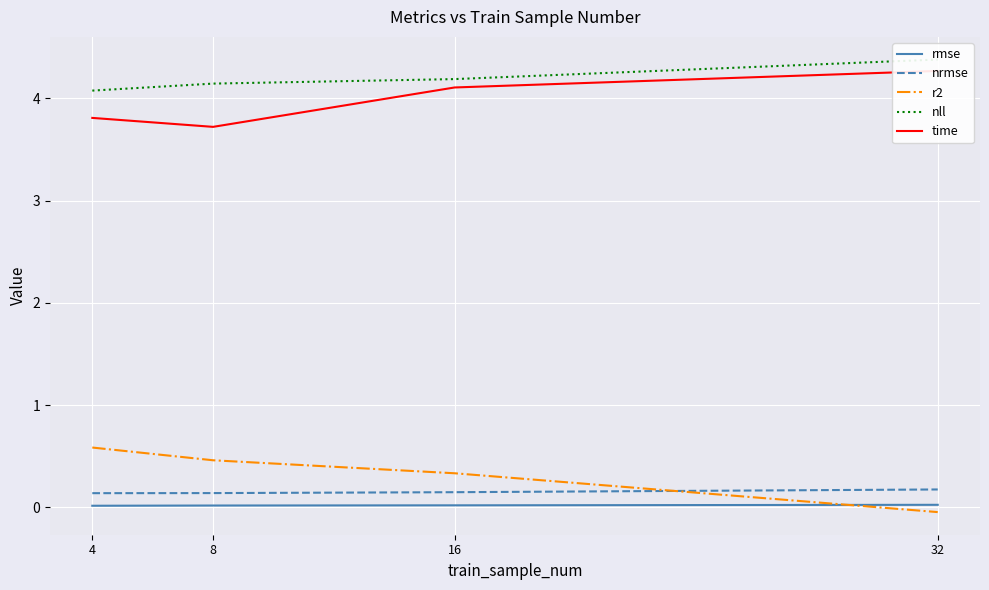

At how many categories does at least one series exceed 1?

4